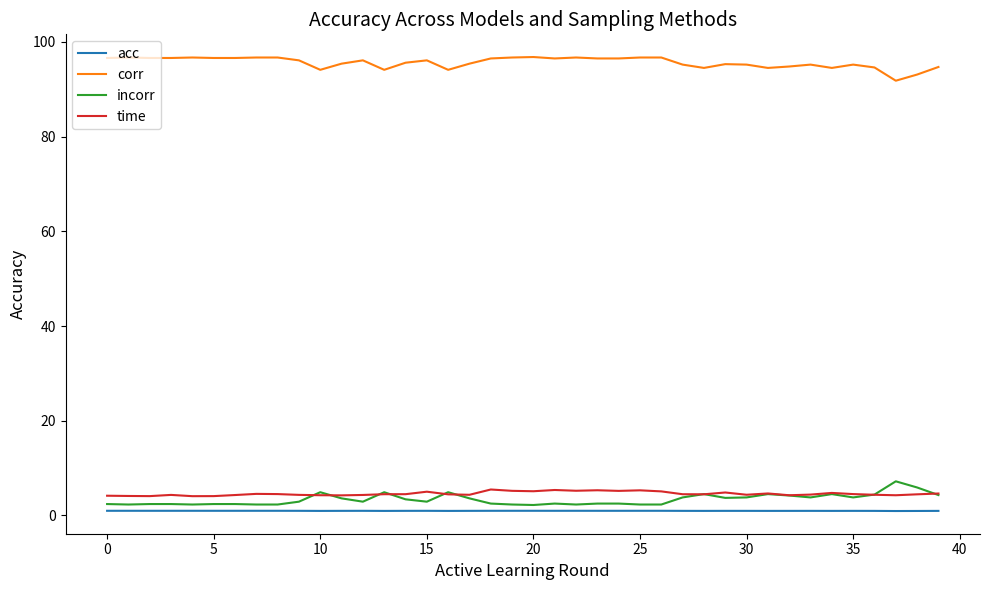

Which series has the largest total across all categories?

corr